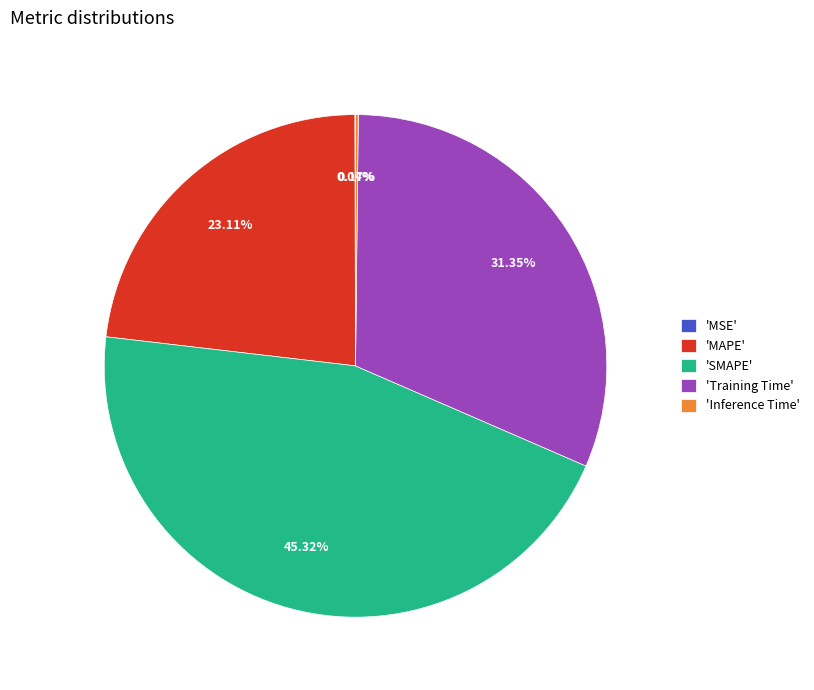

What is the largest slice in the pie chart?

'SMAPE'